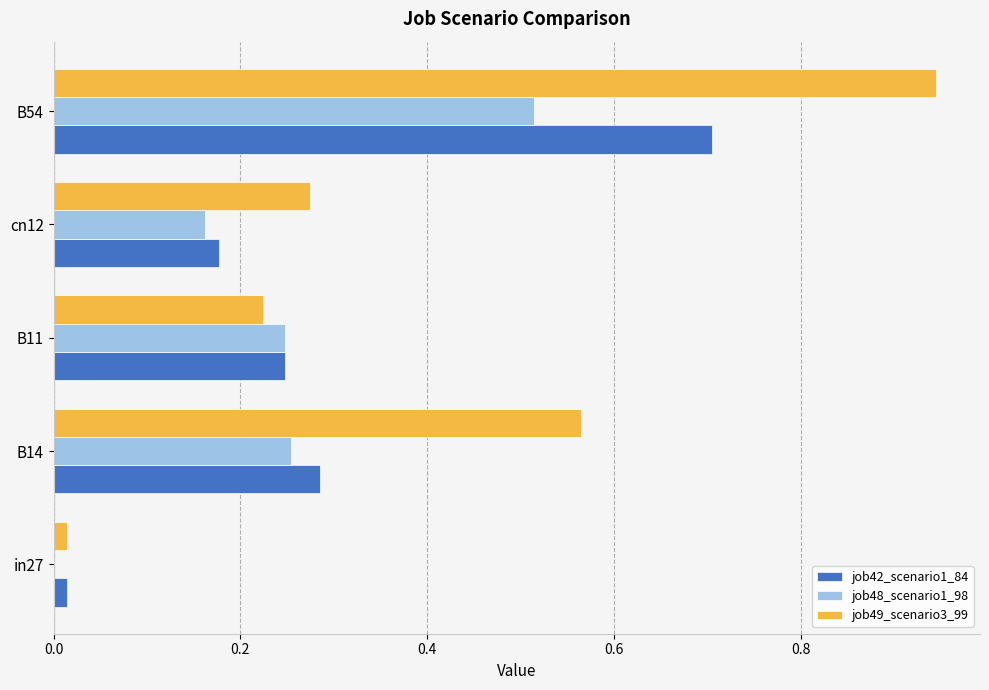

The value of job42_scenario1_84 at cn12 is 0.3. True or false?

False